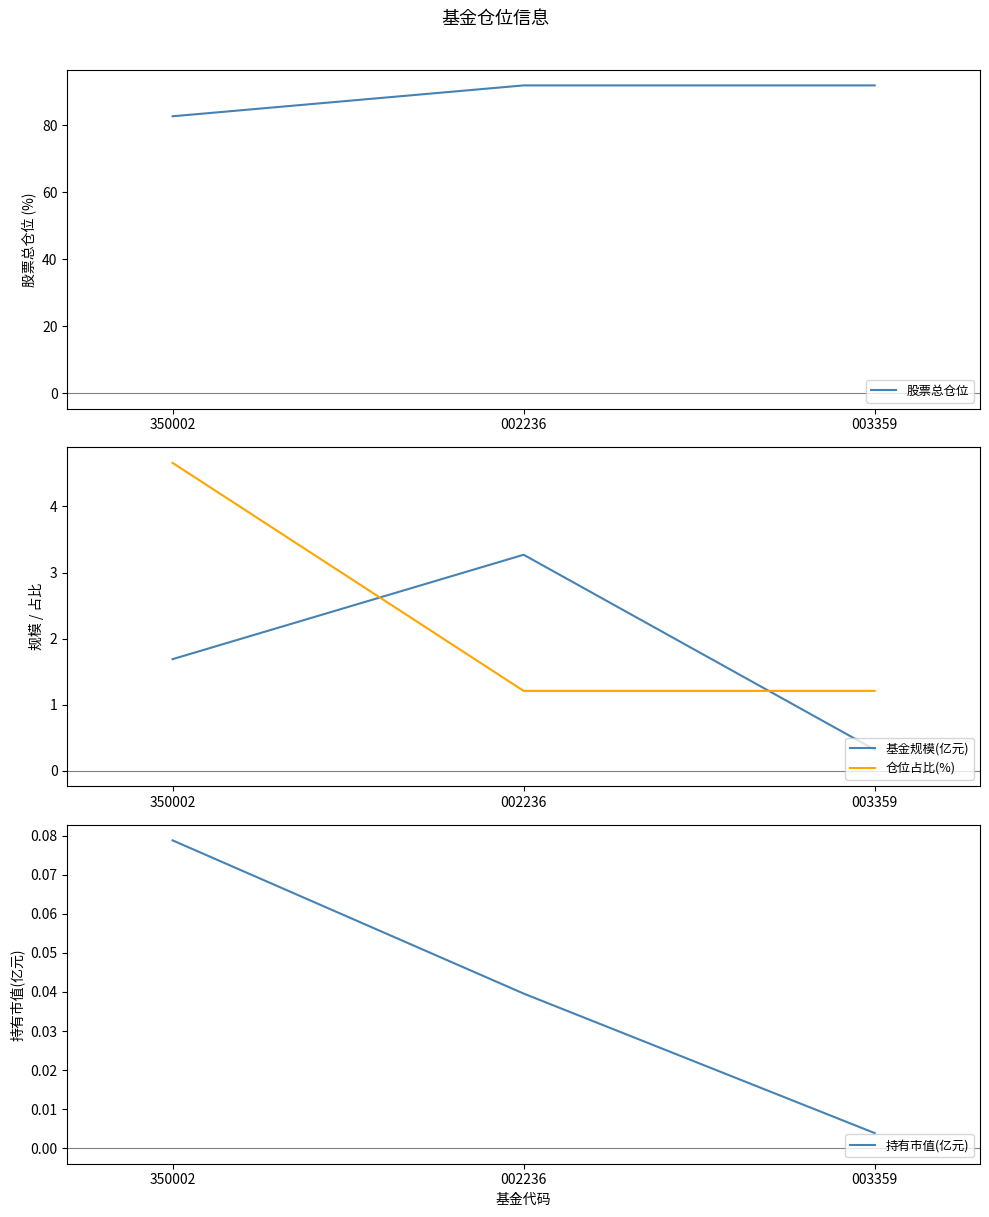

How many lines are shown in the chart?

4